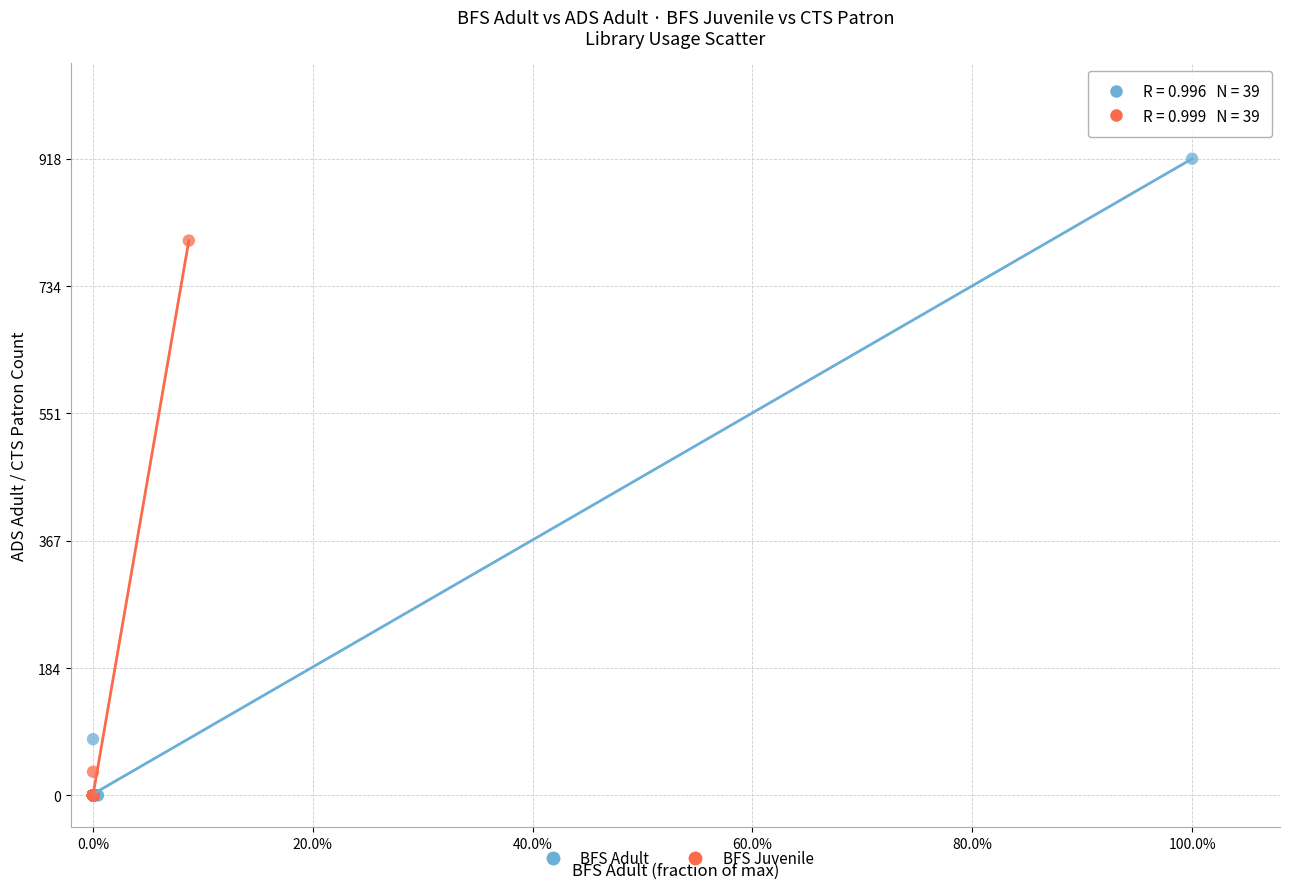

What are all the series names shown in the legend?

BFS Adult, BFS Juvenile